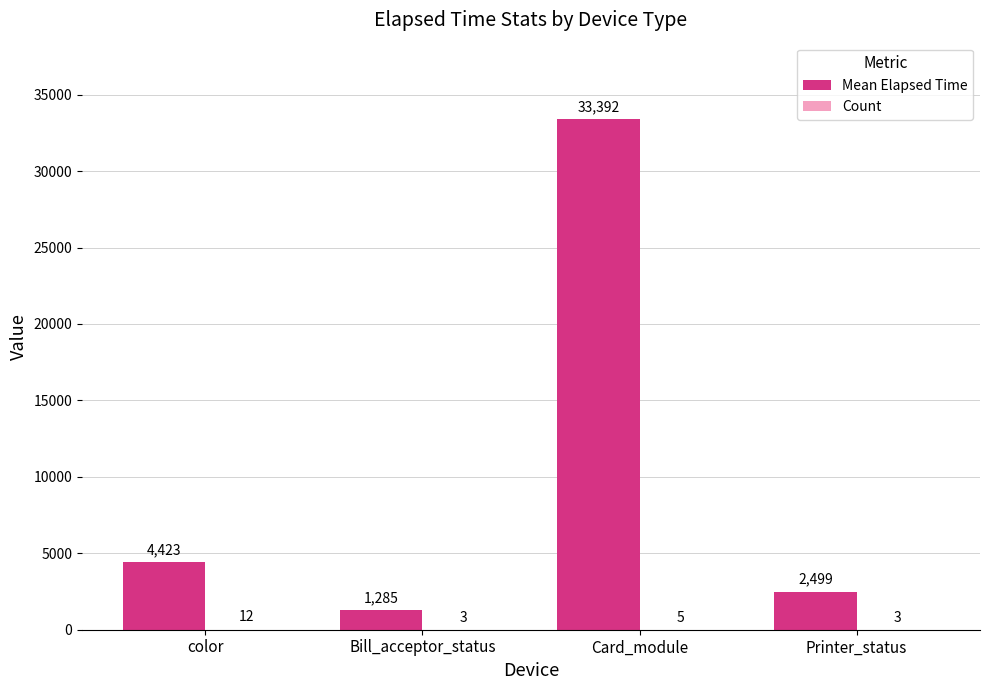

Which series changed the most between color and Bill_acceptor_status?

Mean Elapsed Time